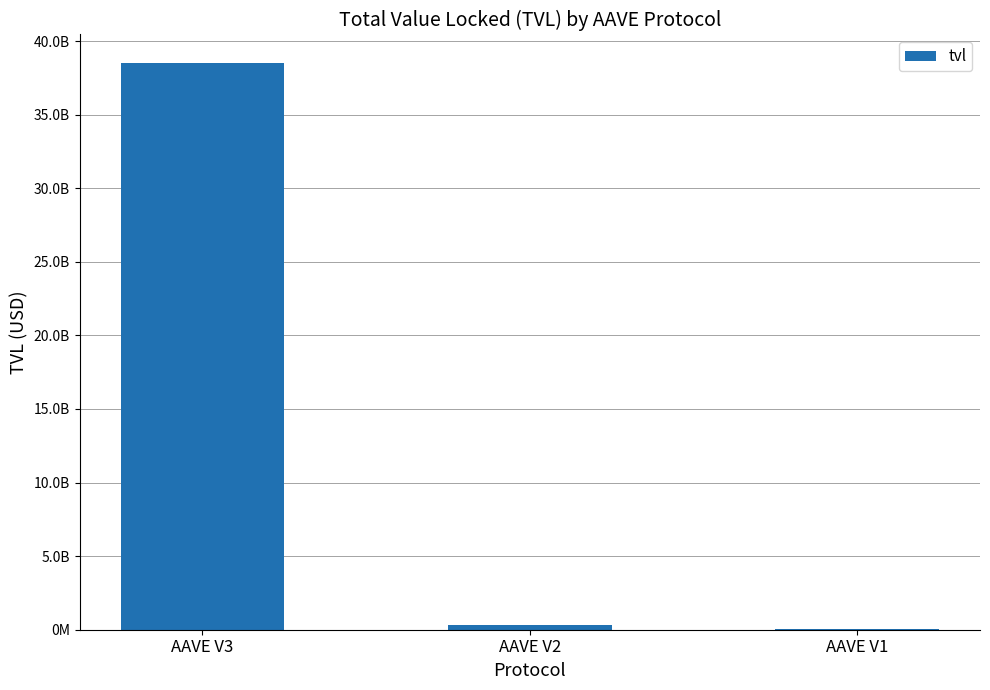

Which label corresponds to the largest value in the chart?

AAVE V3